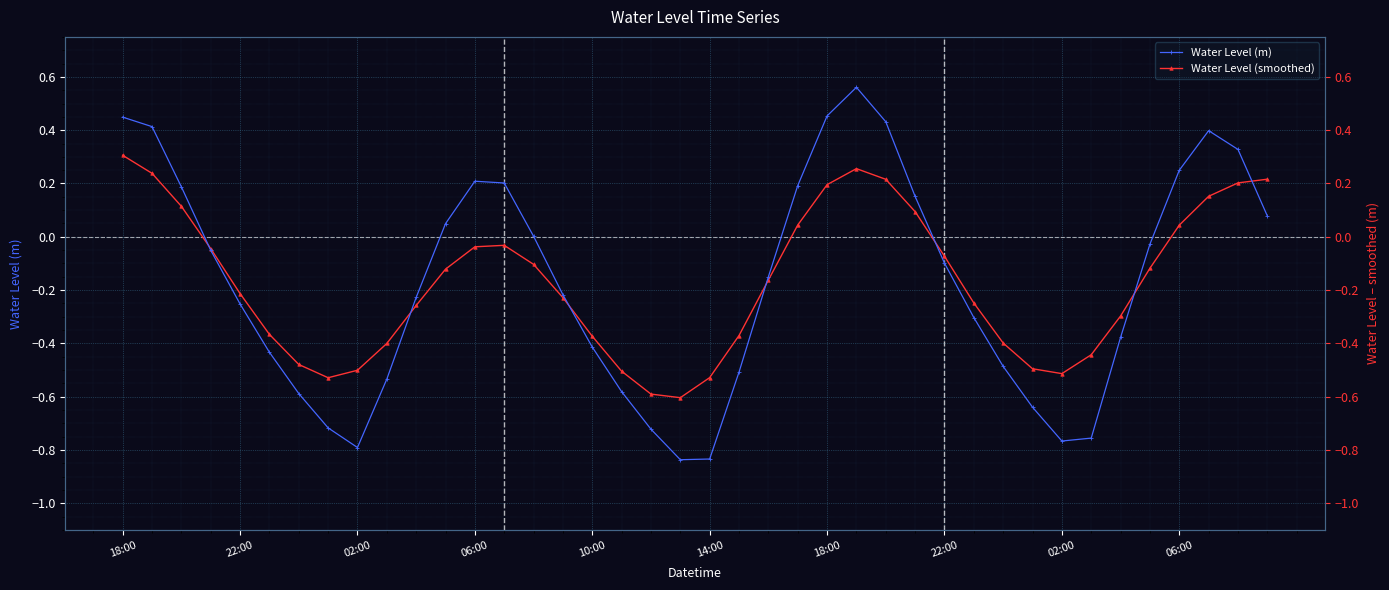

Which series has the largest total across all categories?

Water Level (m)